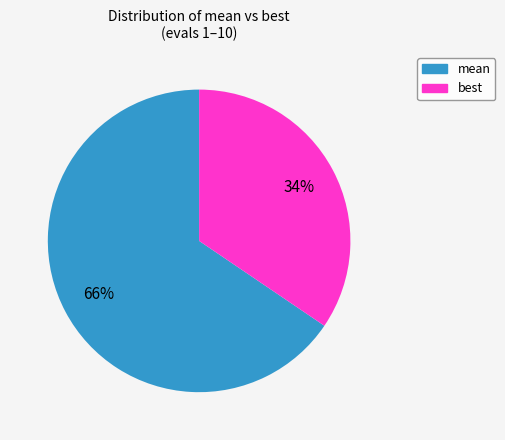

To the nearest percent, what is the average slice percentage?

50%